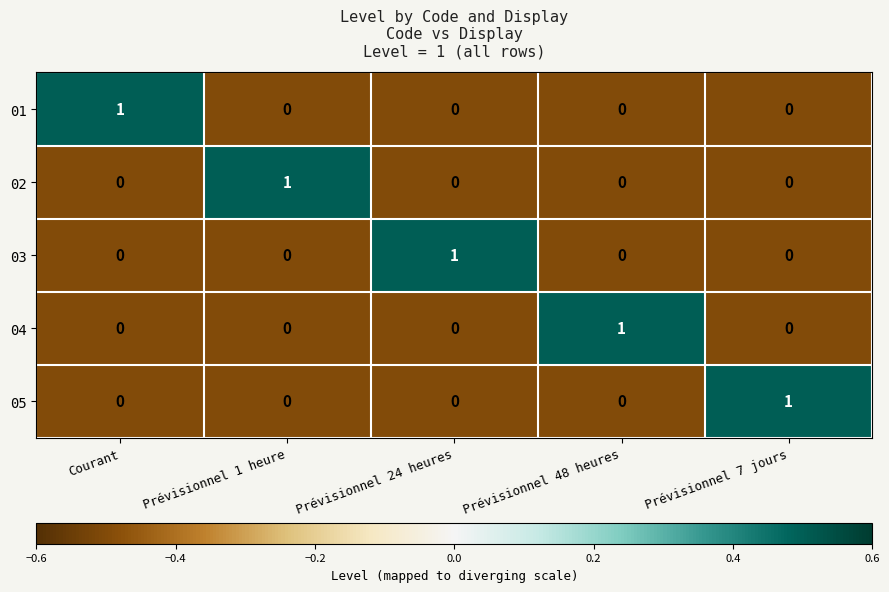

Is it true that 03 equals -1 at Prévisionnel 1 heure?

False